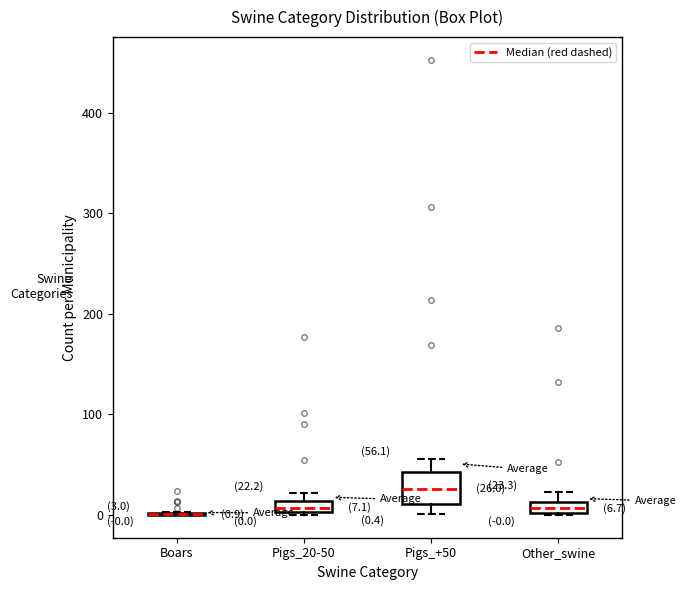

Comparing the boxes themselves (not the whiskers), which one is the tallest?

Pigs_+50